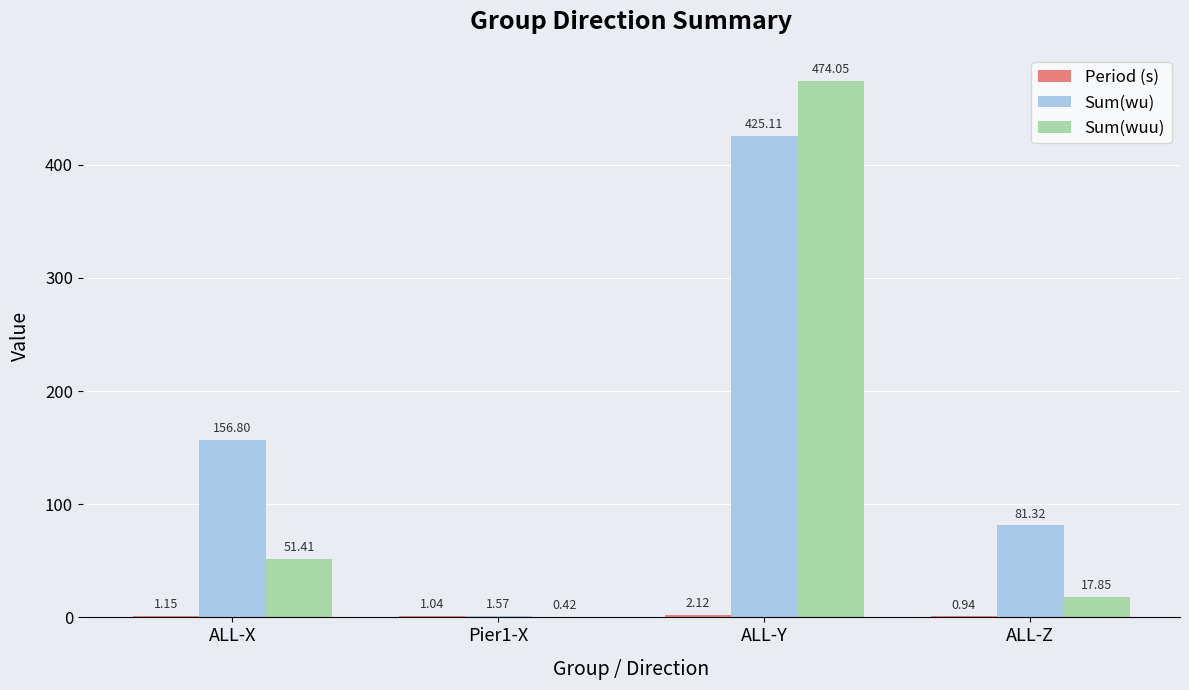

At which category is the sum across all series the highest?

ALL-Y